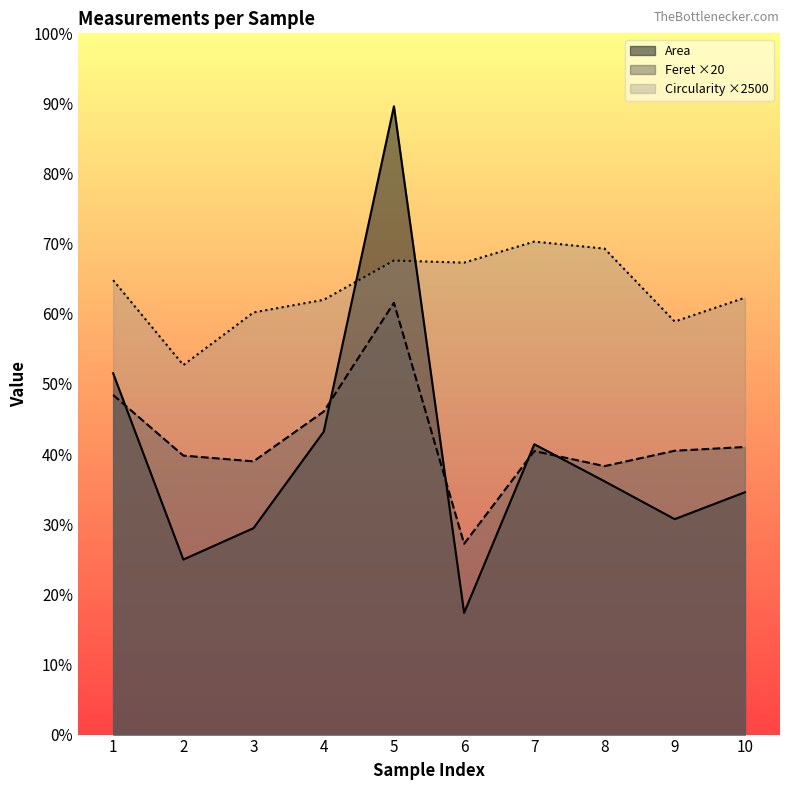

Reading left to right, what are all the values shown in this chart?

Area: 1=1288.0	2=624.0	3=736.0	4=1080.0	5=2240.0	6=434.0	7=1035.0	8=903.0	9=768.0	10=864.0
Feret: 1=1210.8	2=994.6	3=974.1	4=1151.7	5=1539.4	6=680.3	7=1010.7	8=957.1	9=1011.9	10=1025.3
Circularity: 1=1620.0	2=1317.5	3=1505.0	4=1550.0	5=1690.0	6=1682.5	7=1757.5	8=1732.5	9=1472.5	10=1557.5